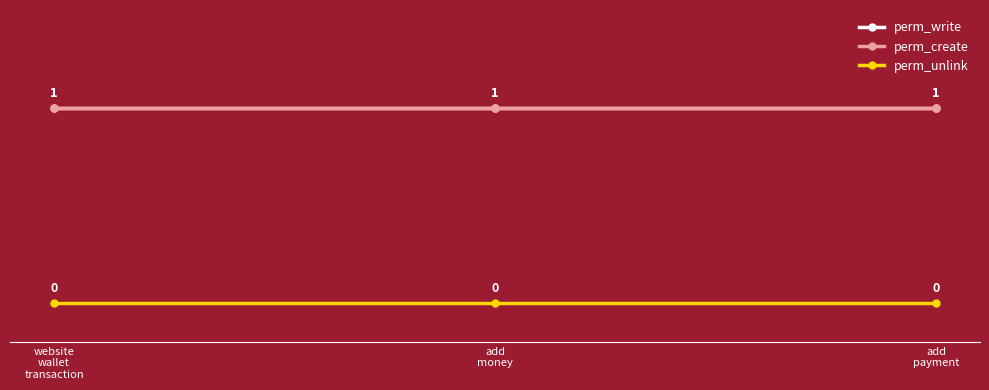

What is the value of the perm_write point at the 2nd from the left?

1